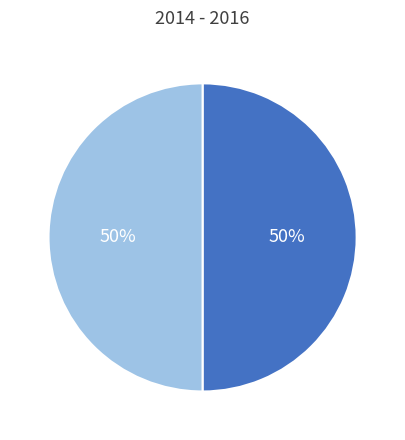

Count the number of slices in the pie.

2